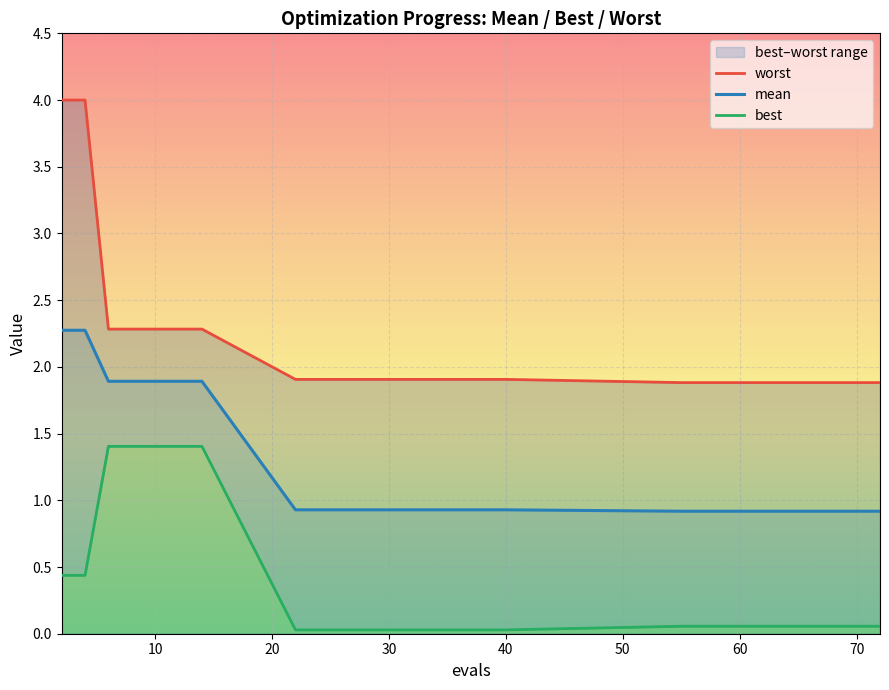

Reading left to right, list all the values displayed in this chart.

worst: 4.0	4.0	2.3	2.3	2.3	1.9	1.9	1.9	1.9	1.9	1.9	1.9	1.9	1.9	1.9
mean: 2.3	2.3	1.9	1.9	1.9	0.9	0.9	0.9	0.9	0.9	0.9	0.9	0.9	0.9	0.9
best: 0.4	0.4	1.4	1.4	1.4	0.0	0.0	0.0	0.1	0.1	0.1	0.1	0.1	0.1	0.1